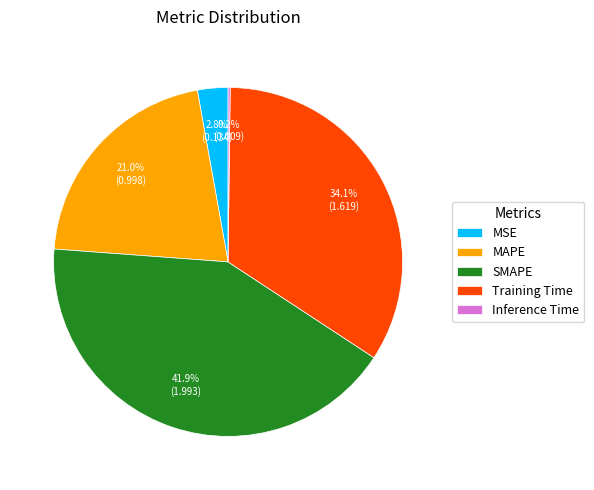

Is there any slice that represents more than half of the pie?

No